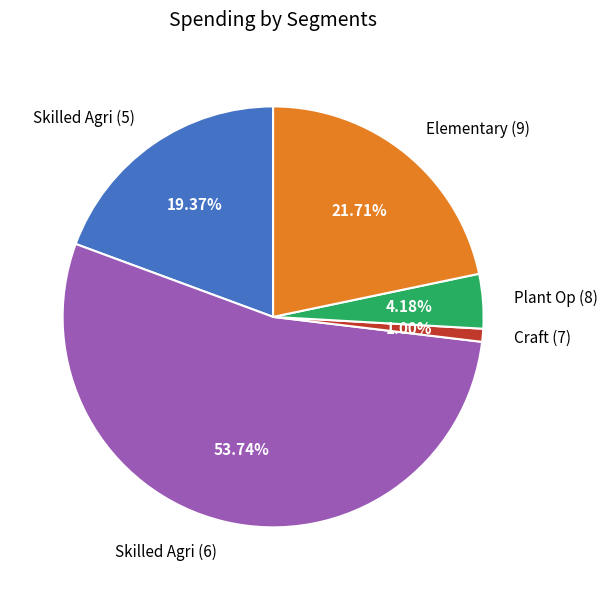

Combined, do Plant Op (8) and Craft (7) account for over 50%?

No